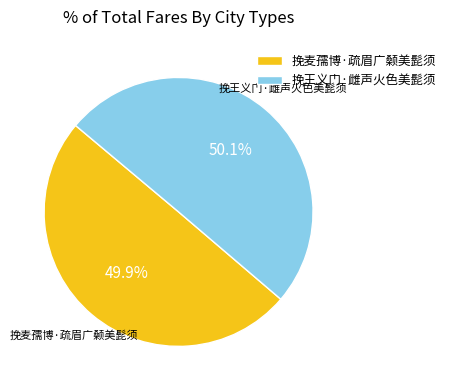

To the nearest percent, what is the combined percentage of 挽王义门·雌声火色美髭须 and 挽麦孺博·疏眉广颡美髭须?

100%